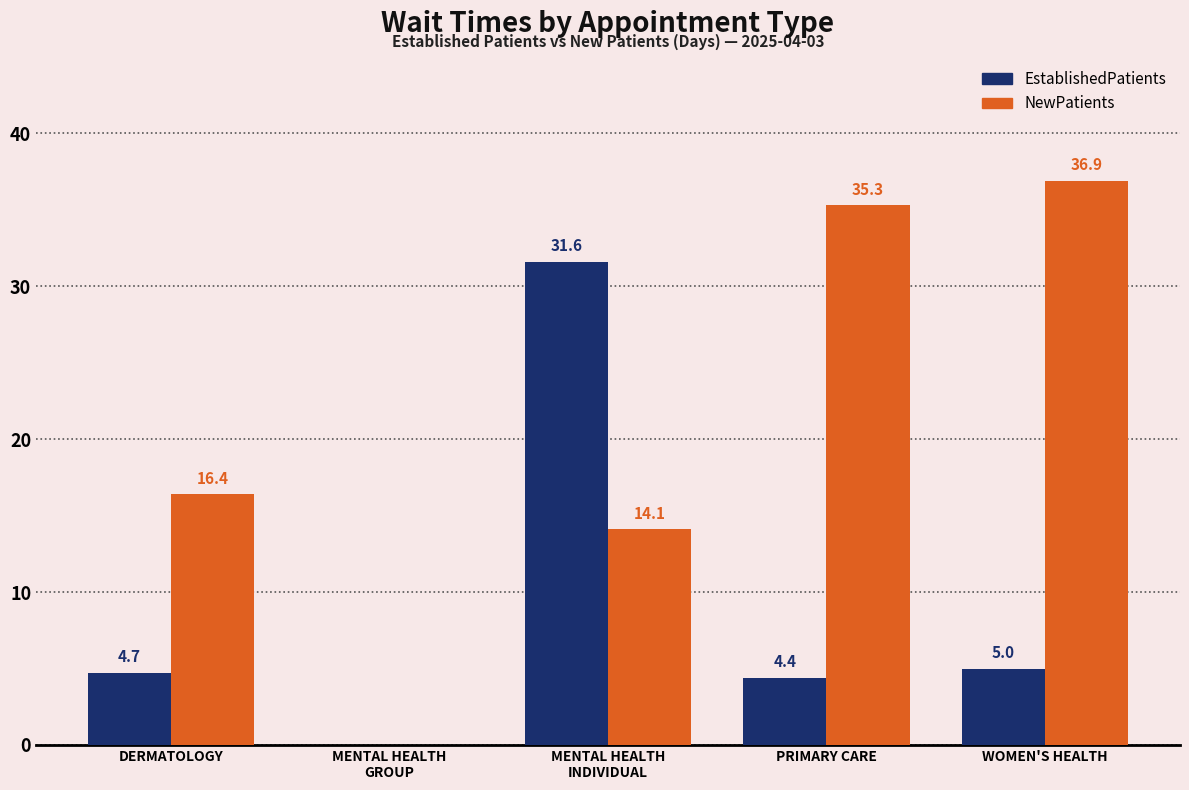

How many groups of bars are there?

5